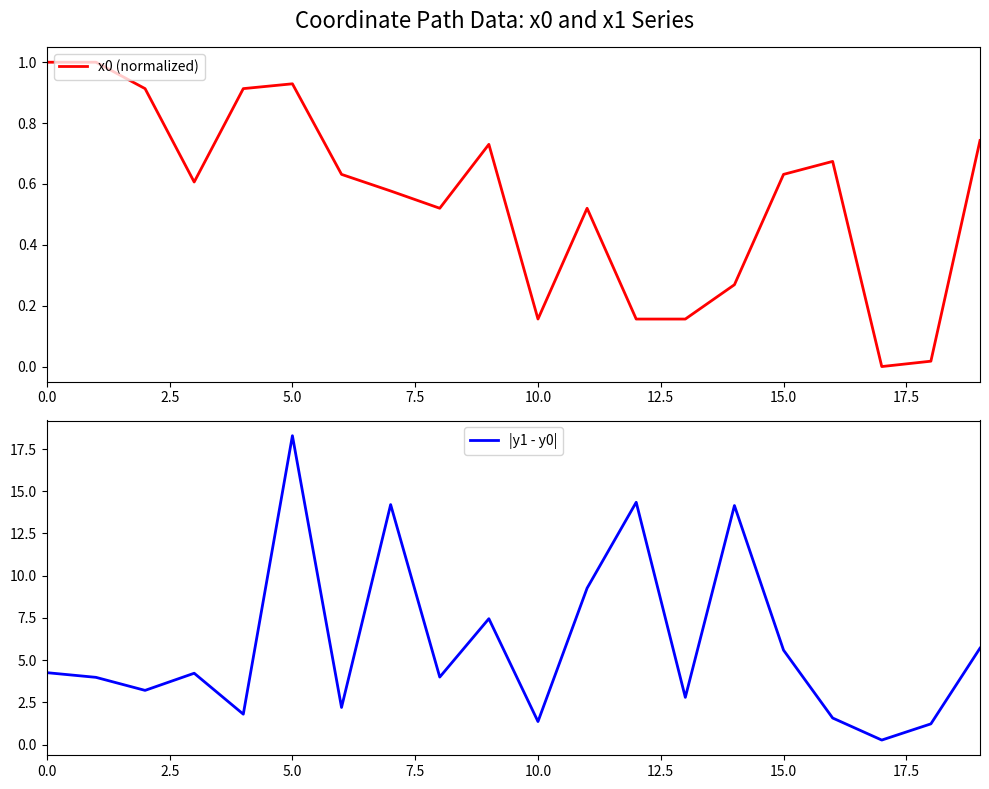

What is the highest value of the x0 (normalized) series?

1.0